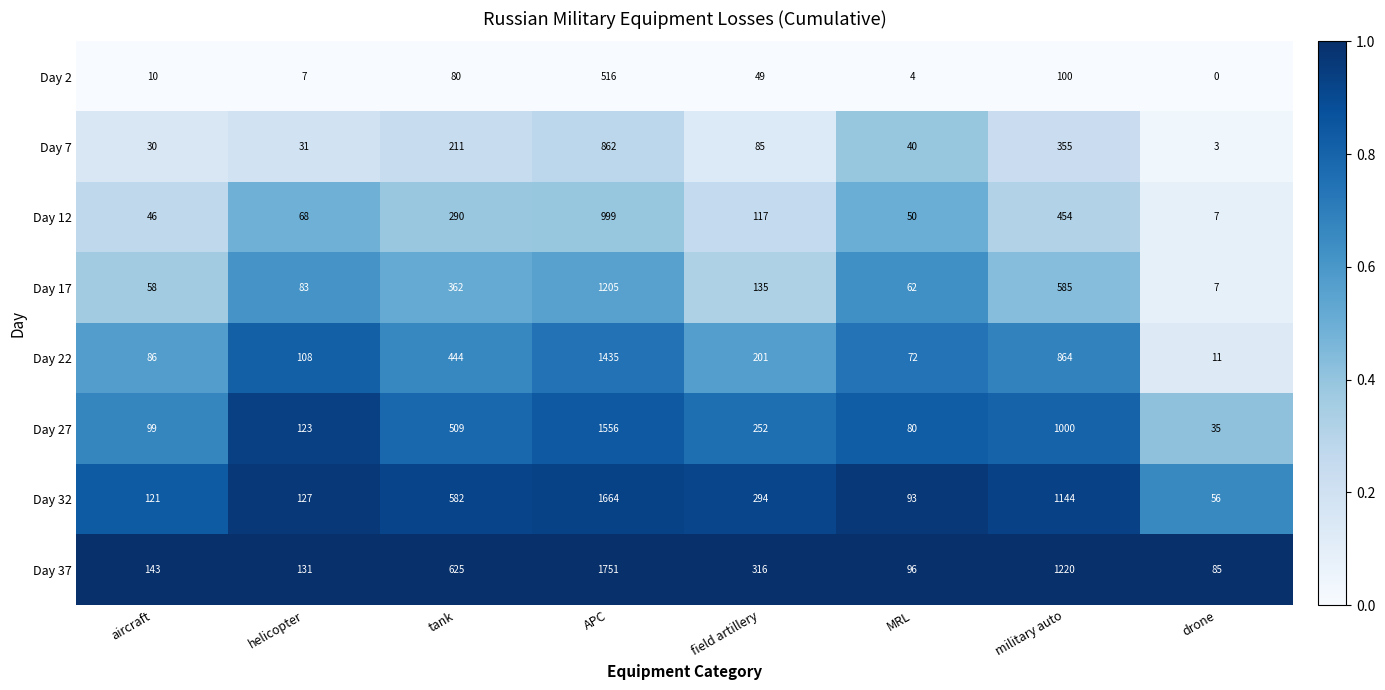

What is the spread (max minus min) of values at military auto?

1120